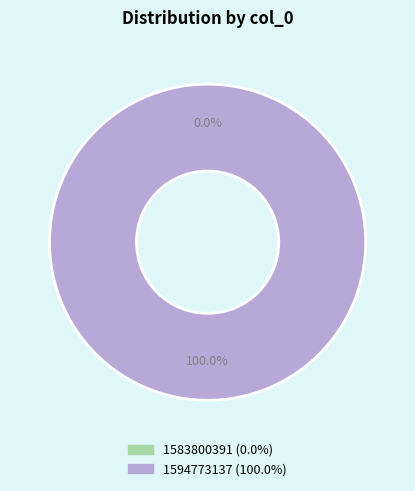

Is it true that 1583800391 is 1% of the pie?

False